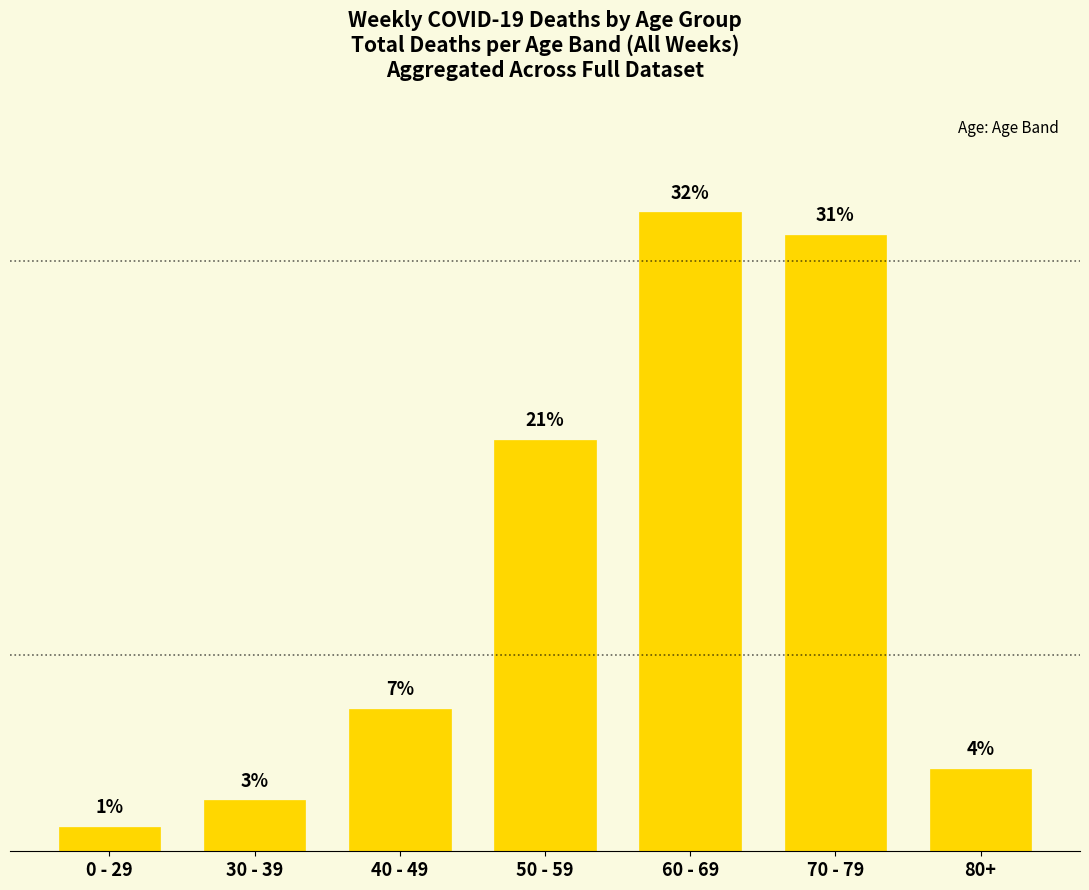

Where is the data nearest to the value 16?

50 - 59